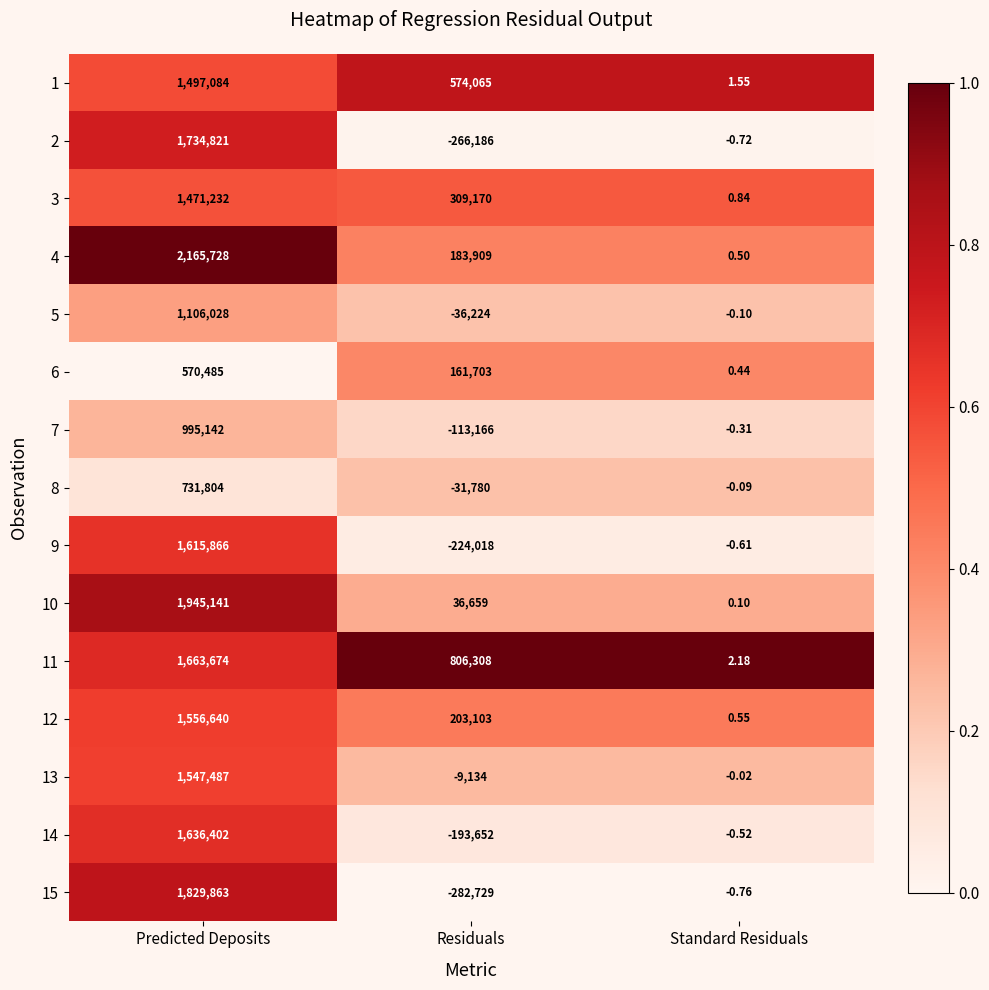

At which category does the chart reach its peak across all series?

Predicted Deposits